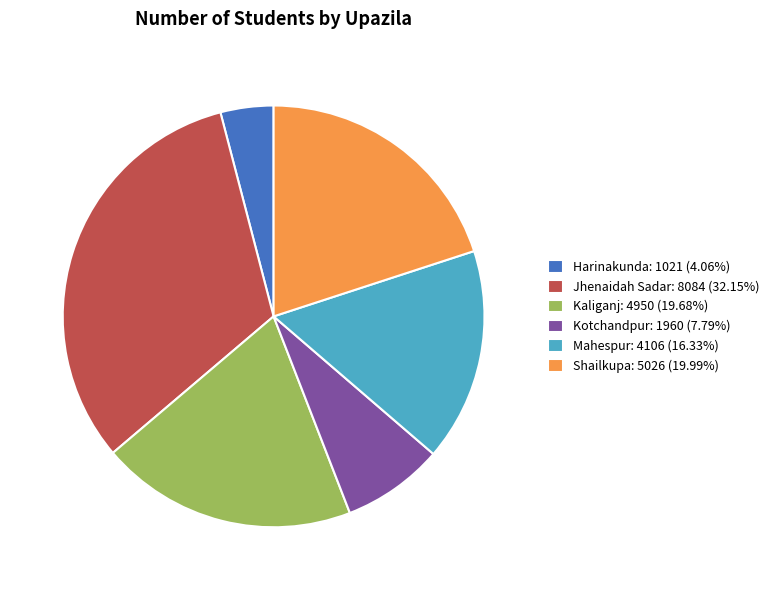

True or false: Jhenaidah Sadar accounts for 32% of the total.

True